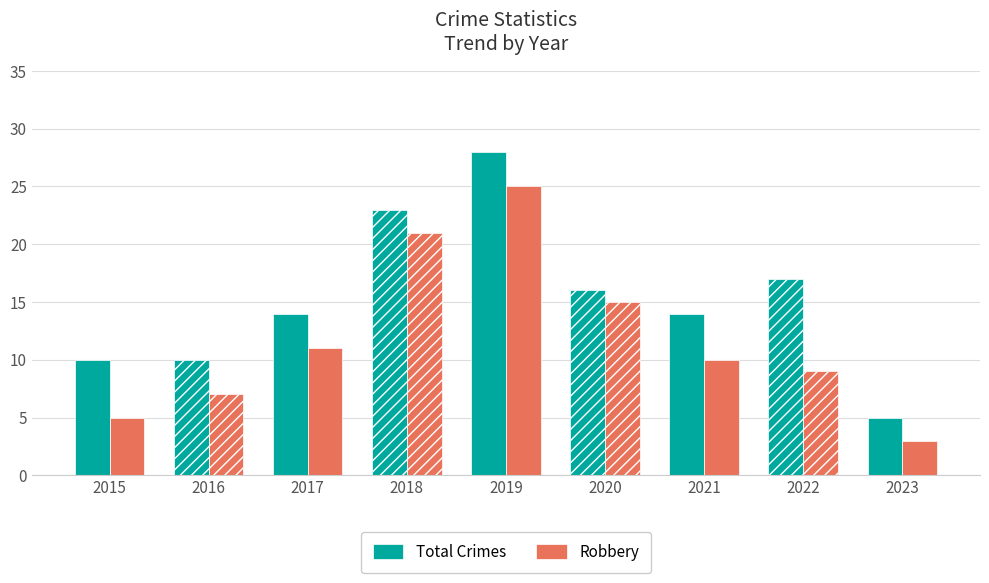

What is the lowest value of the Total Crimes series?

5